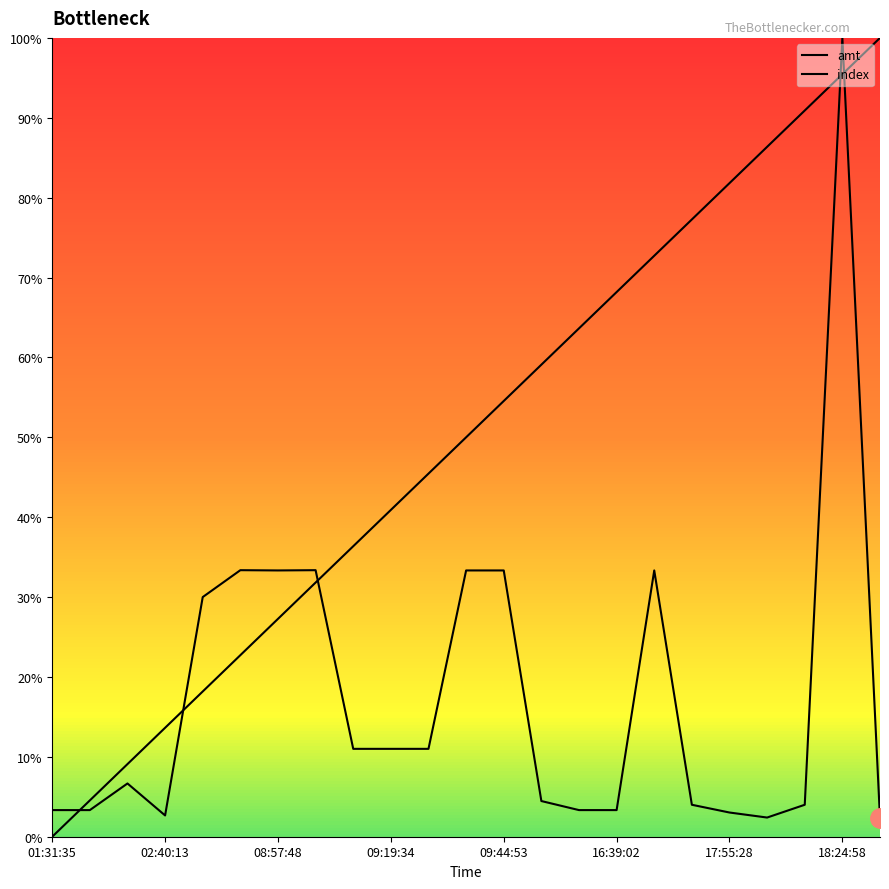

List the series in order of their overall mean, lowest first.

amt, index